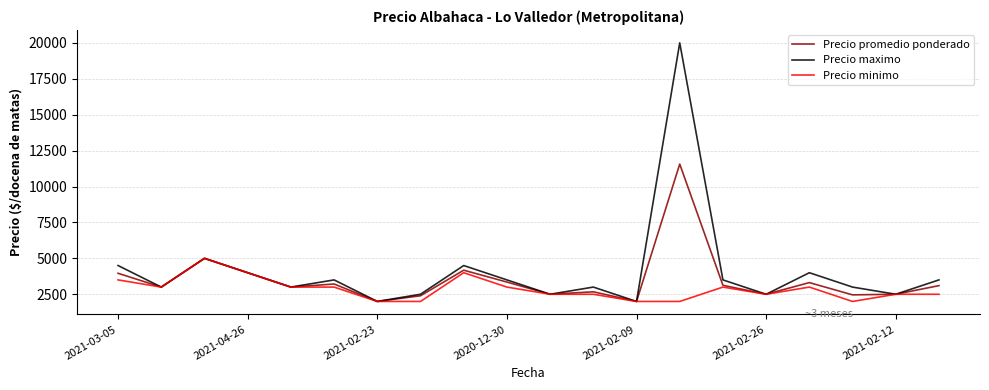

Which series has the largest range (max minus min)?

Precio maximo